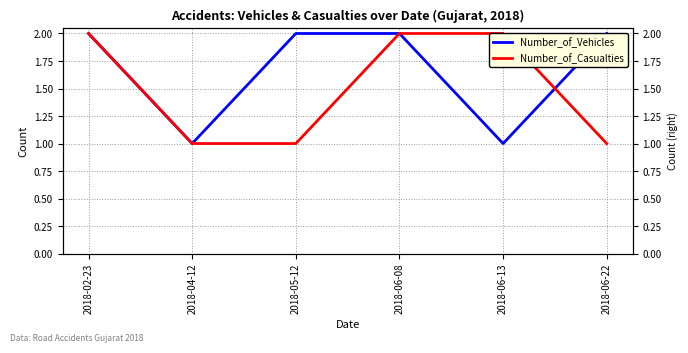

Rank the categories by Number_of_Vehicles value from highest to lowest.

2018-02-23, 2018-05-12, 2018-06-08, 2018-06-22, 2018-04-12, 2018-06-13